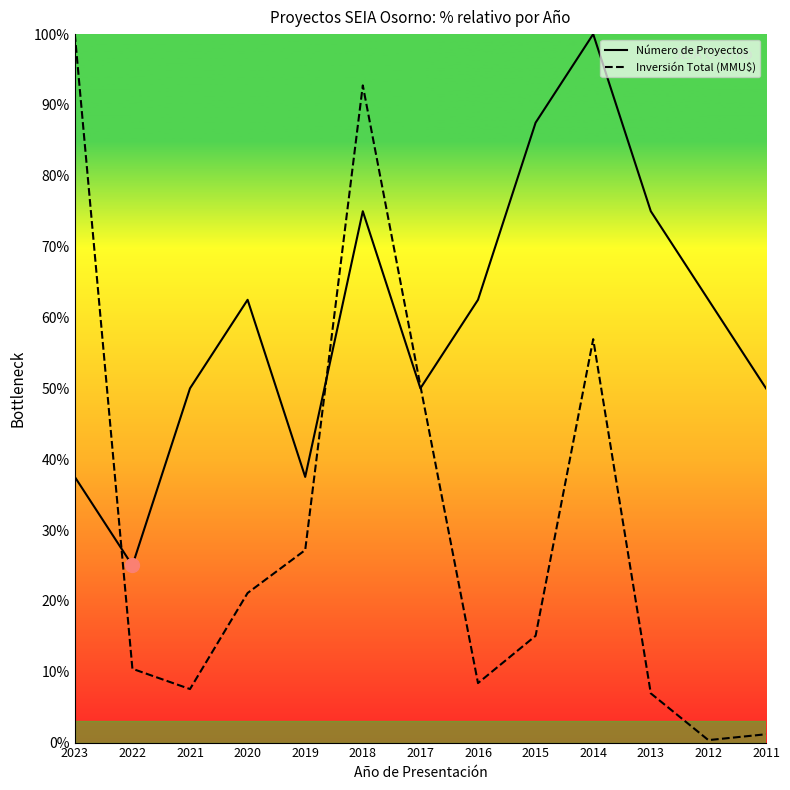

How many interior local valleys does the Número de Proyectos series have?

3